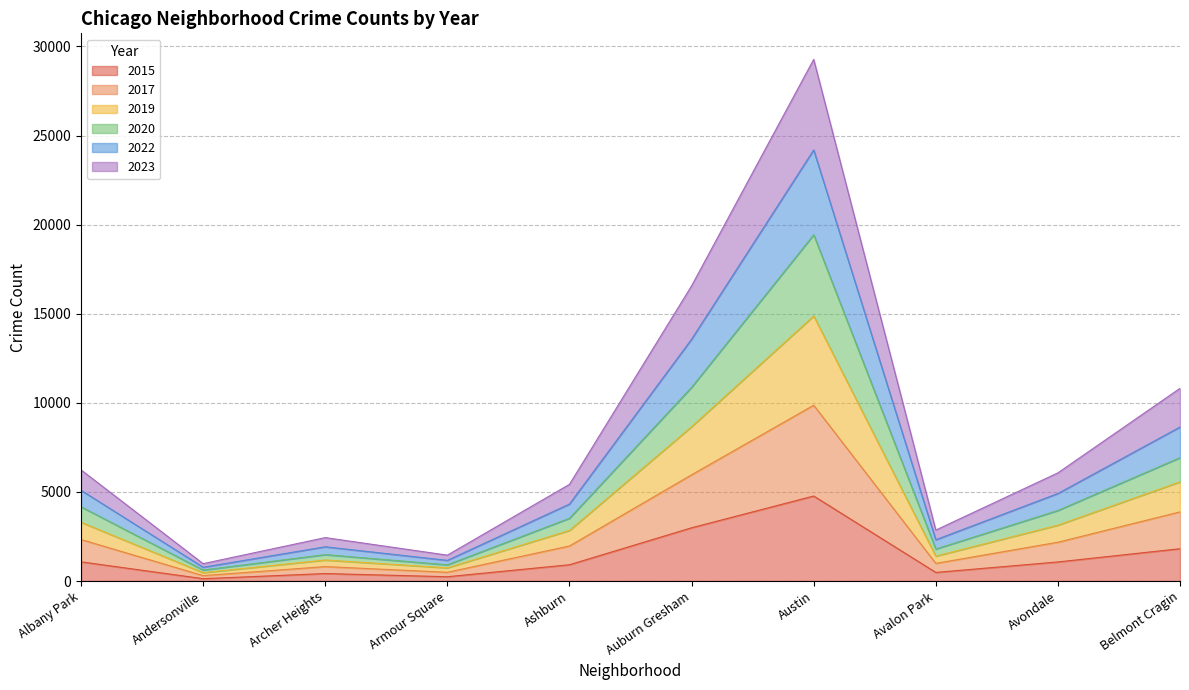

True or false: 2015 and 2023 cross at least once.

False